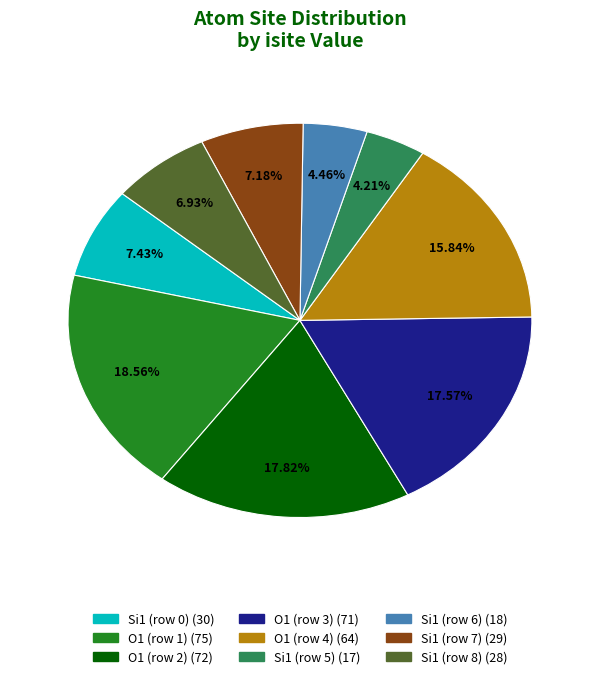

To the nearest percent, what is the average slice percentage?

11%